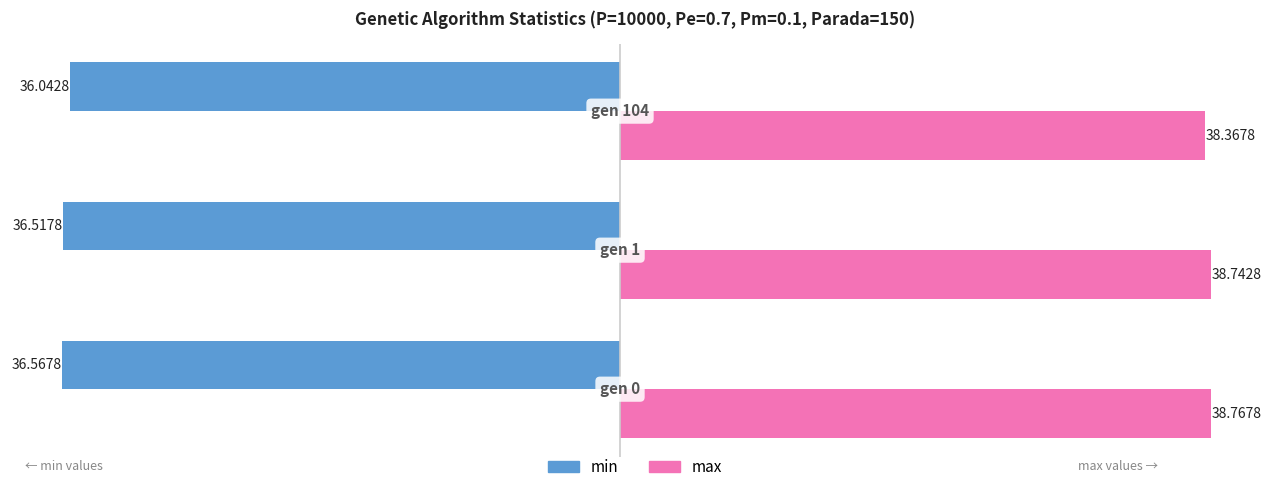

What is the difference between the maximum and second lowest values in the min series?

0.5